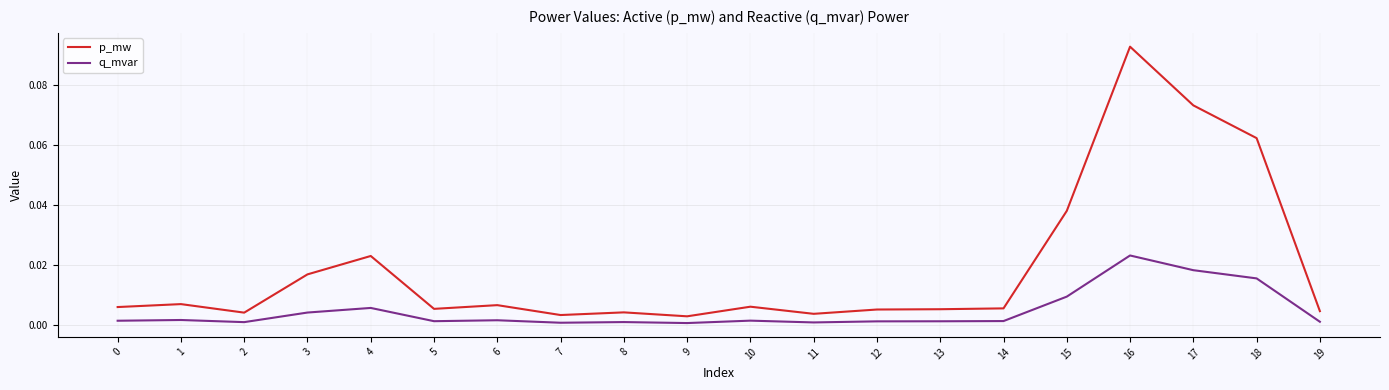

True or false: p_mw and q_mvar intersect in this chart.

False